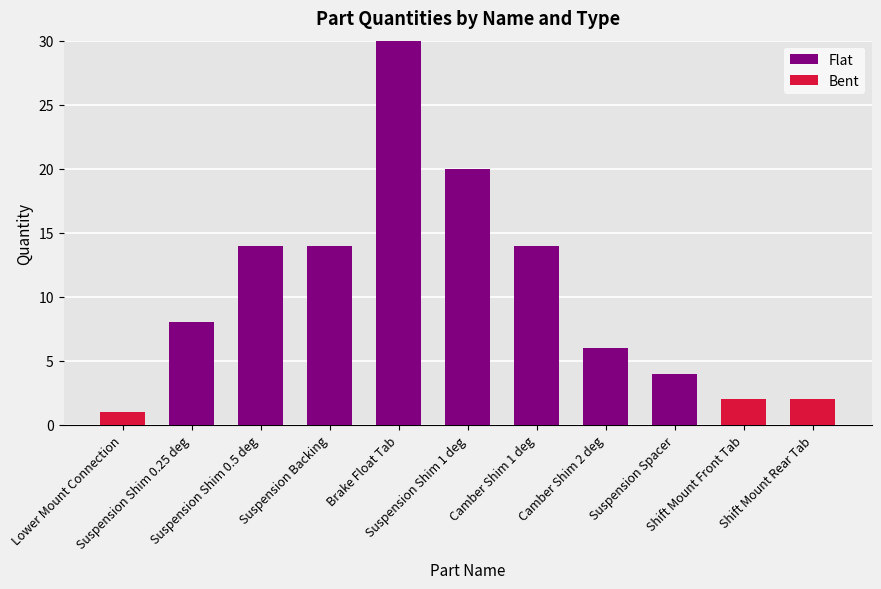

Are the bars horizontal?

No